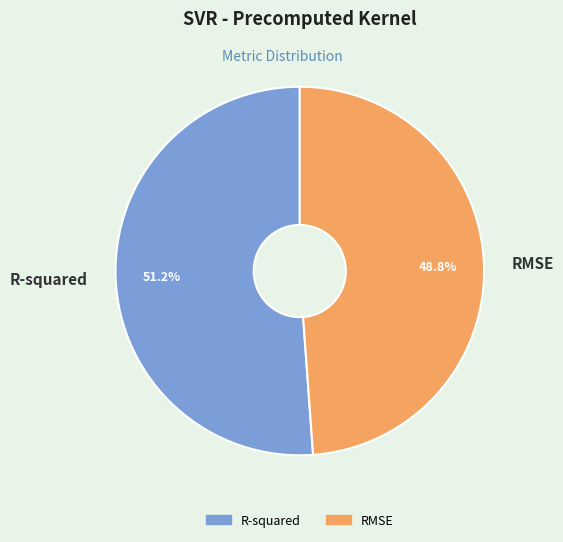

Is there a majority slice in this chart?

Yes